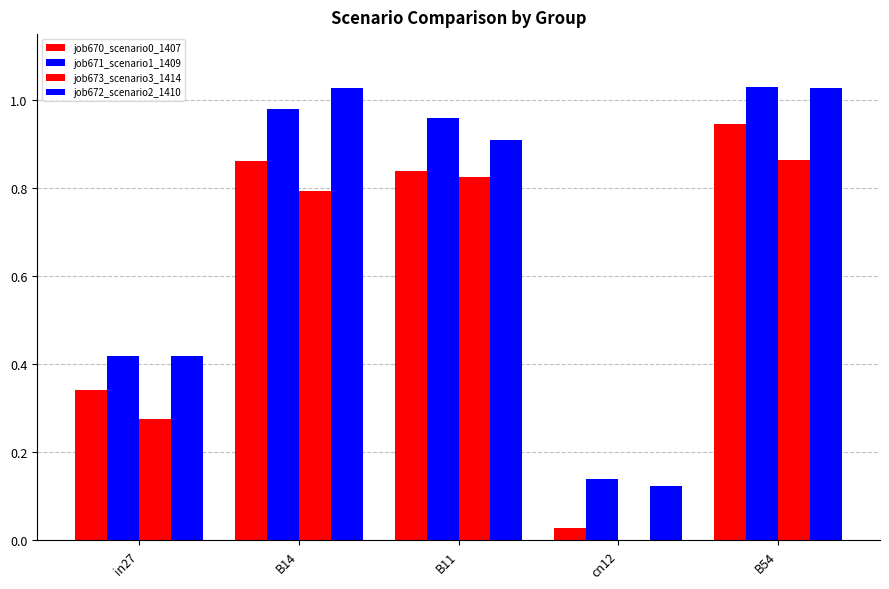

Does the chart contain stacked bars?

No